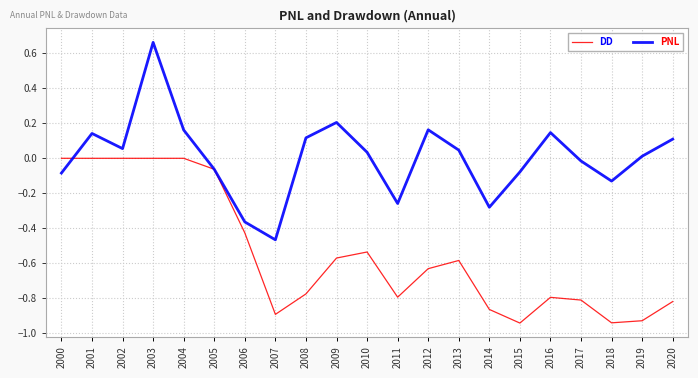

Count the number of data series in this chart.

2